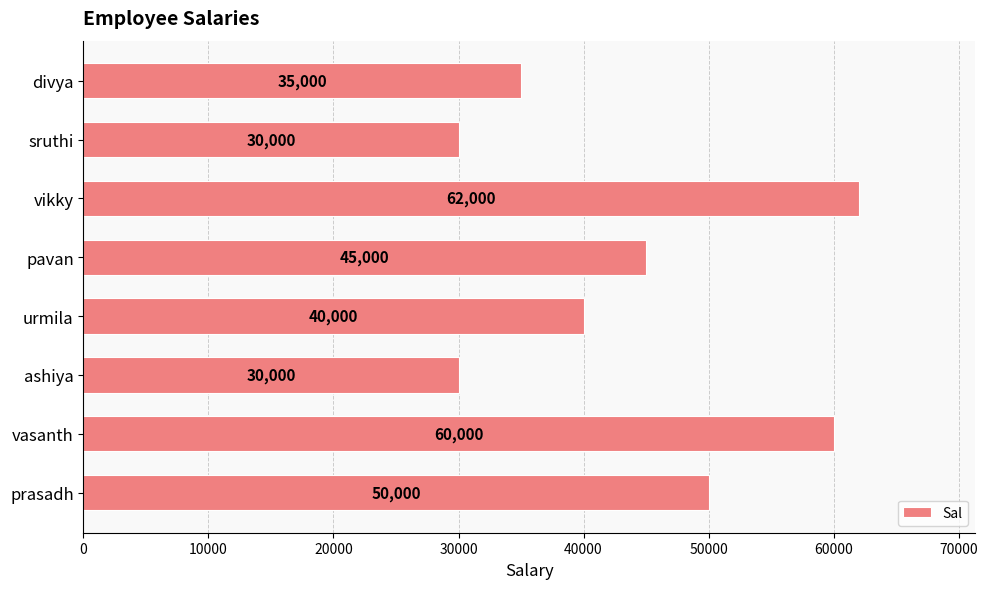

The value at prasadh is 65777. True or false?

False